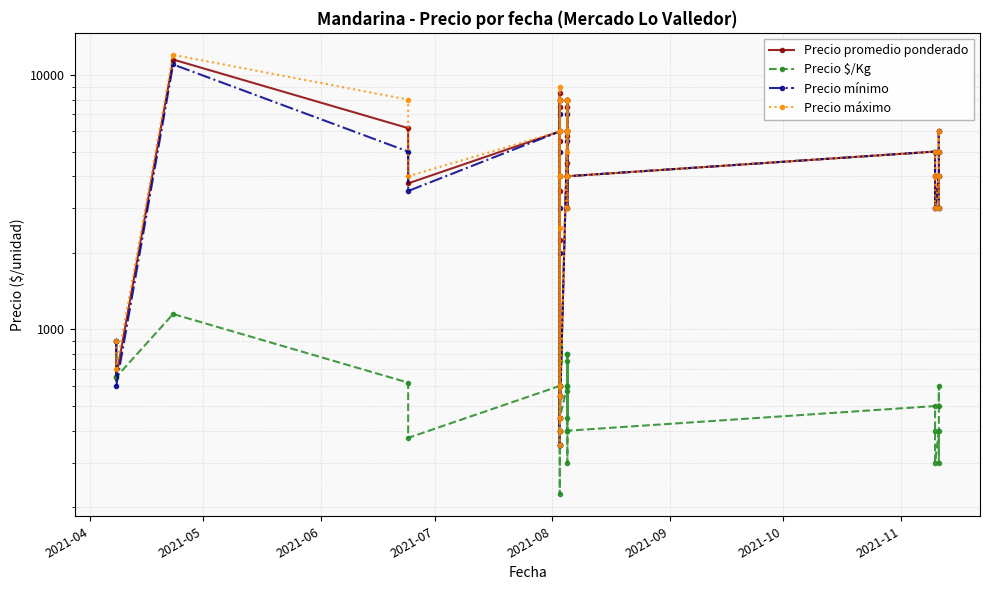

What is the value of the Precio promedio ponderado point at the 13th from the left?

3500